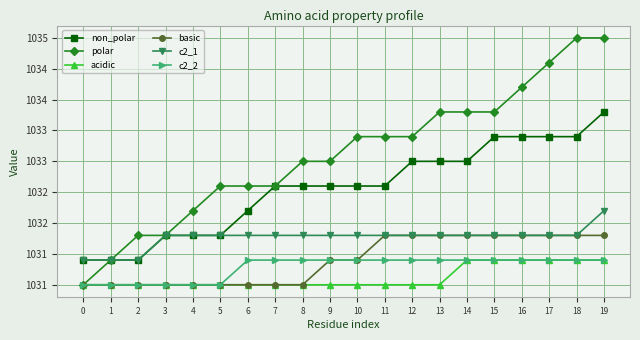

What is the highest value of the c2_1 series?

1032.2